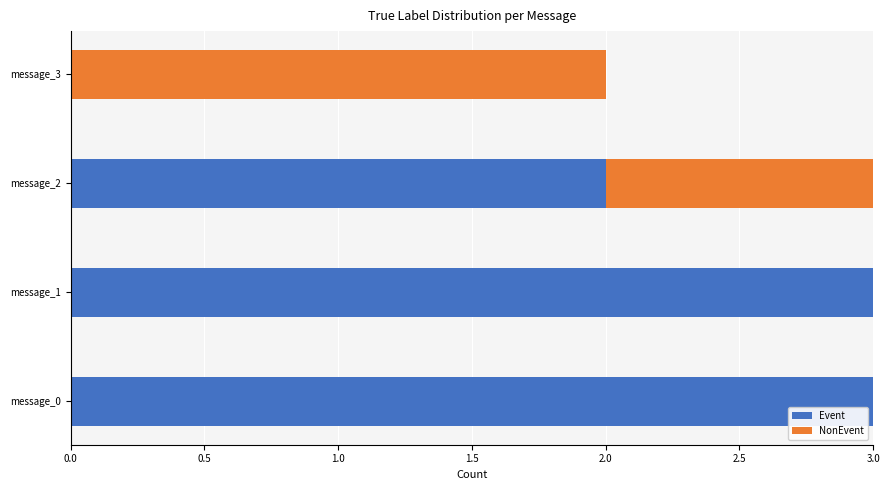

The value of Event at message_2 is 1. True or false?

False